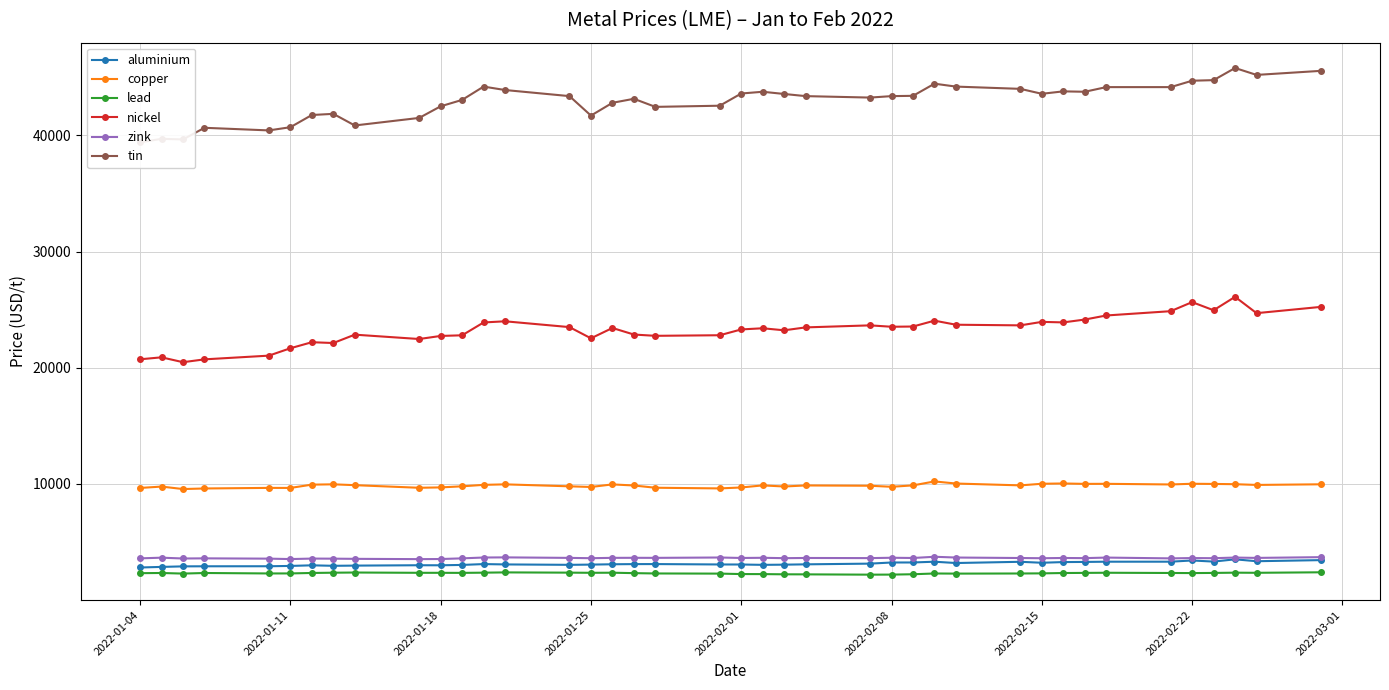

True or false: copper has more than 1 interior local peaks.

True